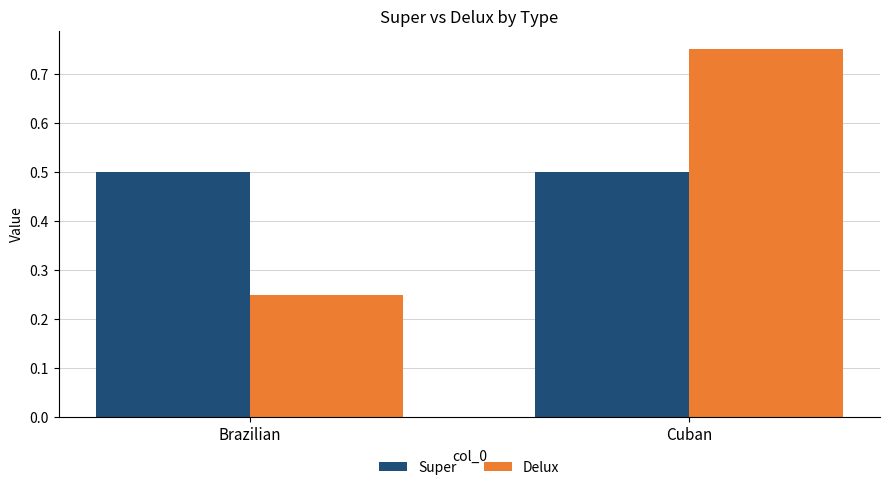

Which series changed the most between Brazilian and Cuban?

Delux